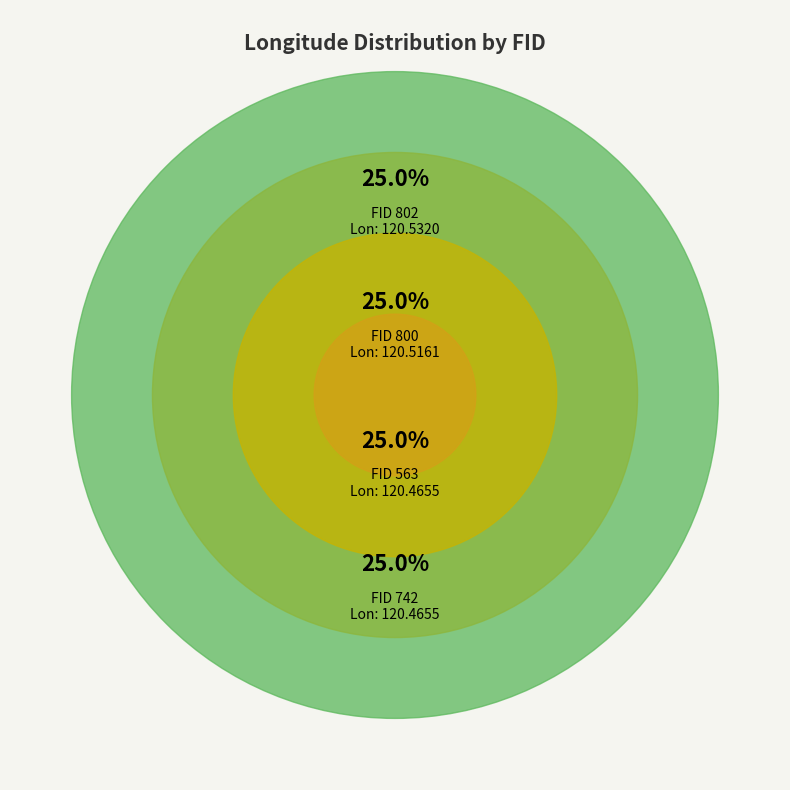

Is it true that 563 is 12% of the pie?

False